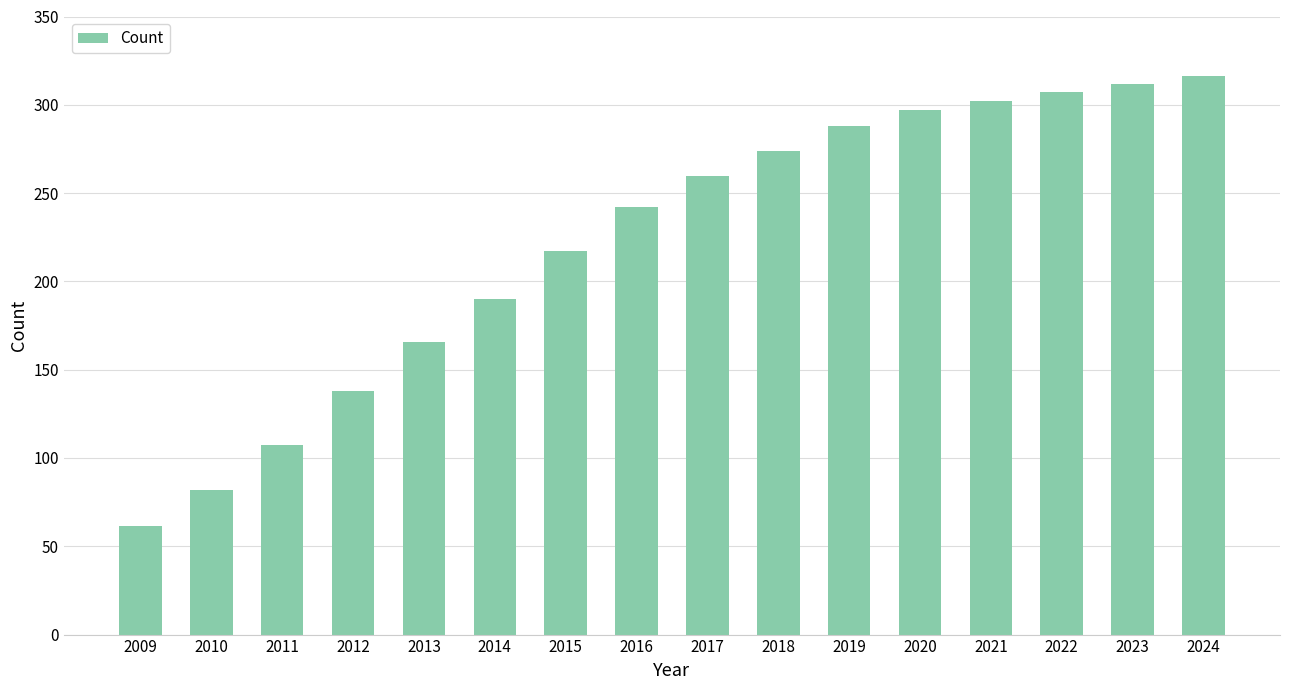

Are the bars grouped side by side (vs. stacked)?

No